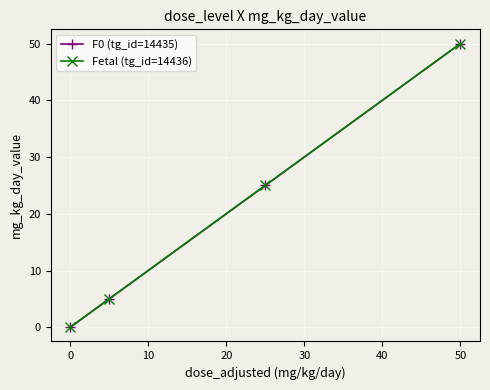

What is the greatest value displayed?

50